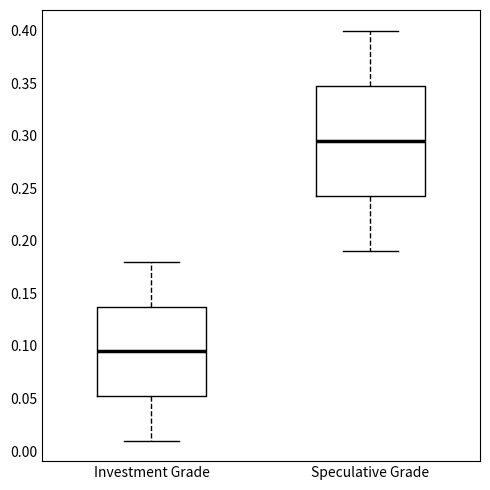

Which box has the highest median line?

Speculative Grade